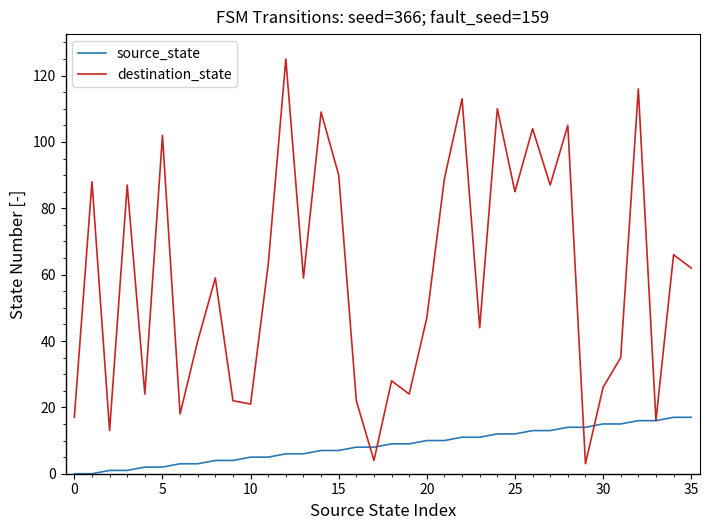

True or false: destination_state has more than 2 points higher than both neighbors.

True